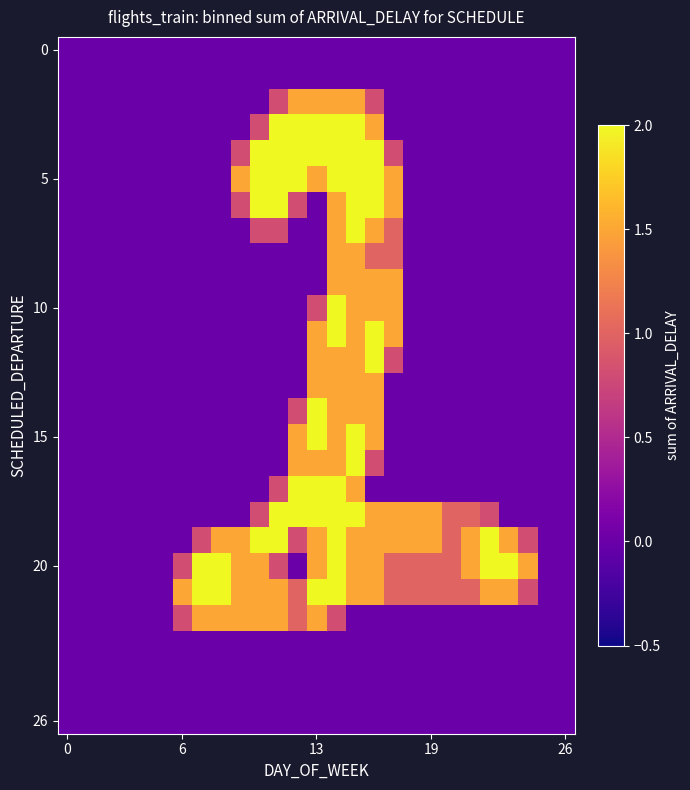

At which category is the sum across all series the highest?

14